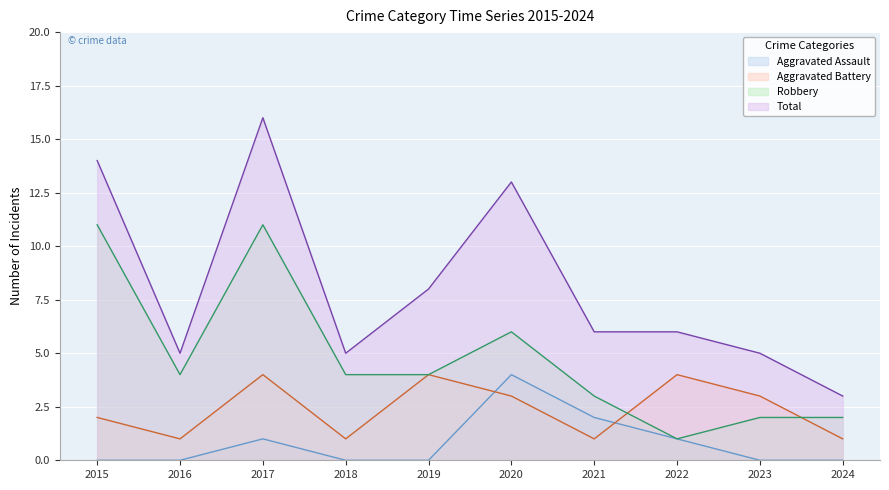

What is the value of the Total point at the 4th from the left?

5